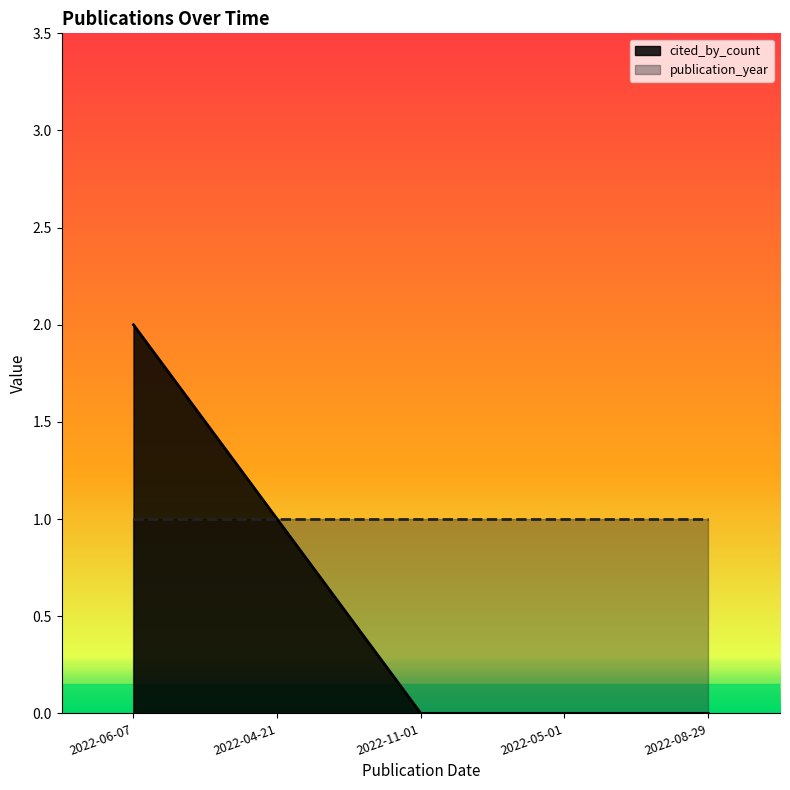

What is the value of the 1st point from the left?

2